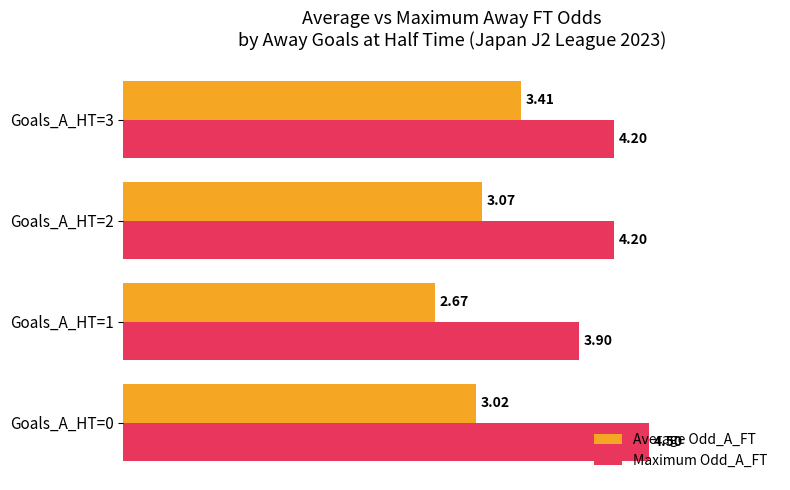

What is the difference between the Maximum Odd_A_FT values at Goals_A_HT=1 and Goals_A_HT=3?

0.3